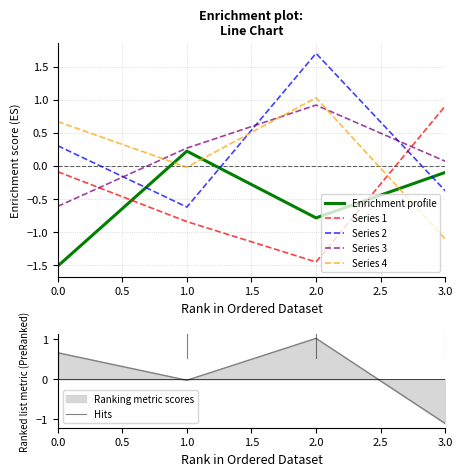

How many interior local peaks does the 4 series have?

1